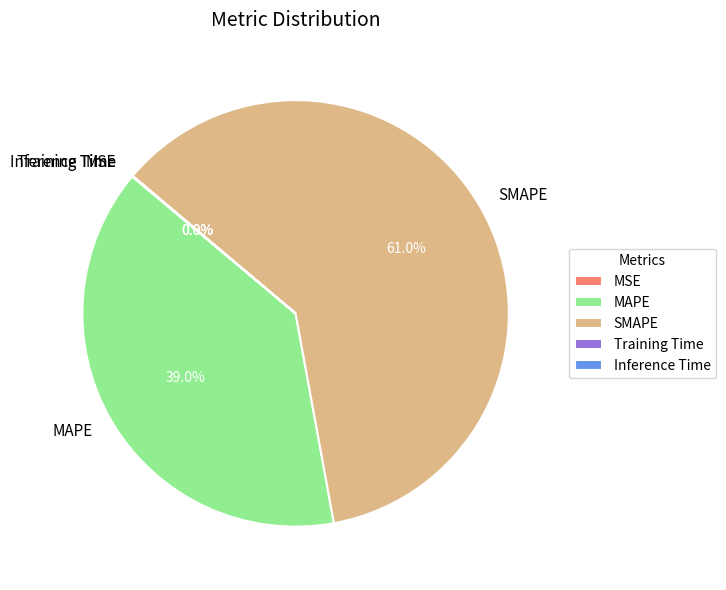

What percentage is the SMAPE slice, to the nearest percent?

61%